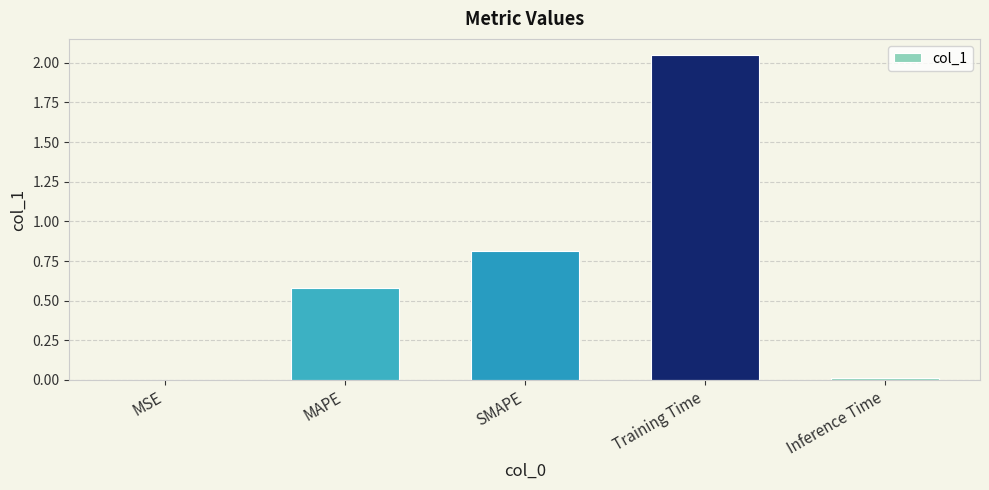

What is the sum of all values?

3.5